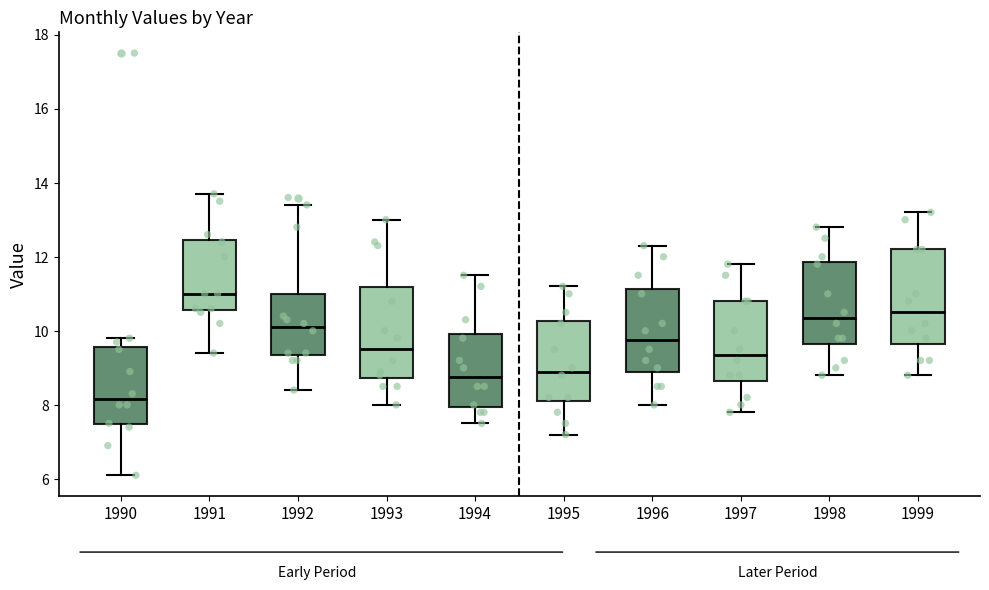

Reading left to right, transcribe this box plot: for each box, give where its median line is, the range the box spans, and where its two whiskers end, as read against the y-axis. The values are not printed on the chart, so give them approximately, as read against the axis.

1990: median 8.2, box 7.4 to 9.6, whiskers 6.2 to 9.8
1991: median 11.0, box 10.6 to 12.4, whiskers 9.4 to 13.8
1992: median 10.2, box 9.4 to 11.0, whiskers 8.4 to 13.4
1993: median 9.6, box 8.8 to 11.2, whiskers 8.0 to 13.0
1994: median 8.8, box 8.0 to 10.0, whiskers 7.6 to 11.6
1995: median 9.0, box 8.2 to 10.2, whiskers 7.2 to 11.2
1996: median 9.8, box 8.8 to 11.2, whiskers 8.0 to 12.4
1997: median 9.4, box 8.6 to 10.8, whiskers 7.8 to 11.8
1998: median 10.4, box 9.6 to 11.8, whiskers 8.8 to 12.8
1999: median 10.6, box 9.6 to 12.2, whiskers 8.8 to 13.2